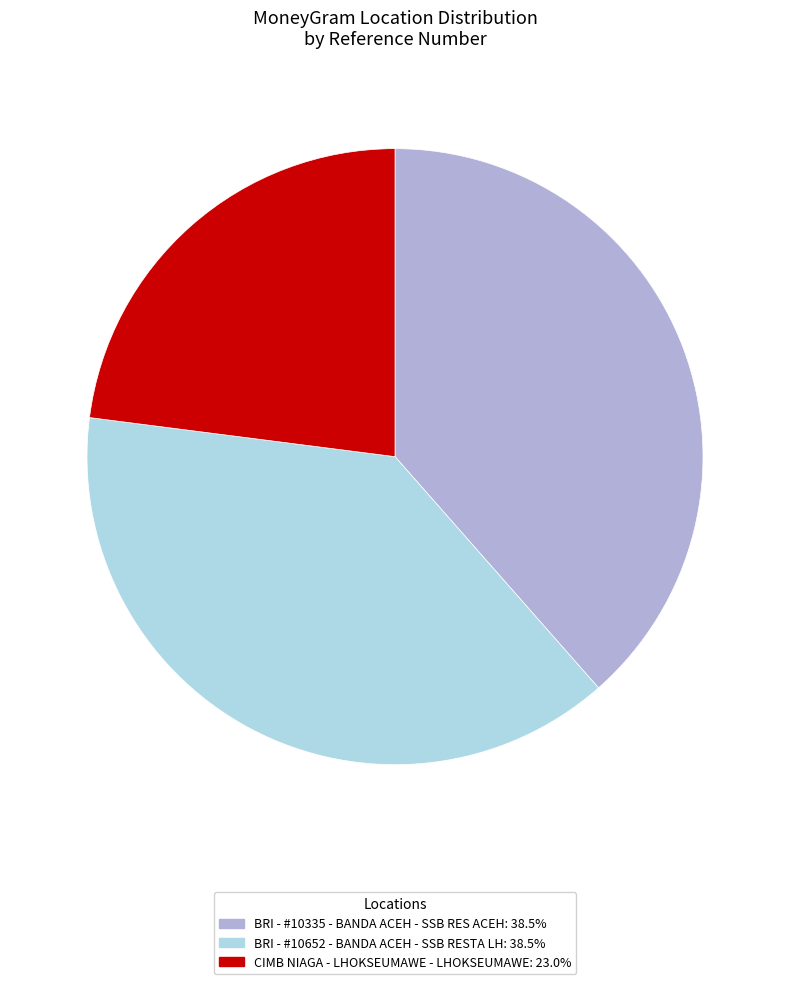

What is the smallest slice in the pie chart?

CIMB NIAGA - LHOKSEUMAWE - LHOKSEUMAWE